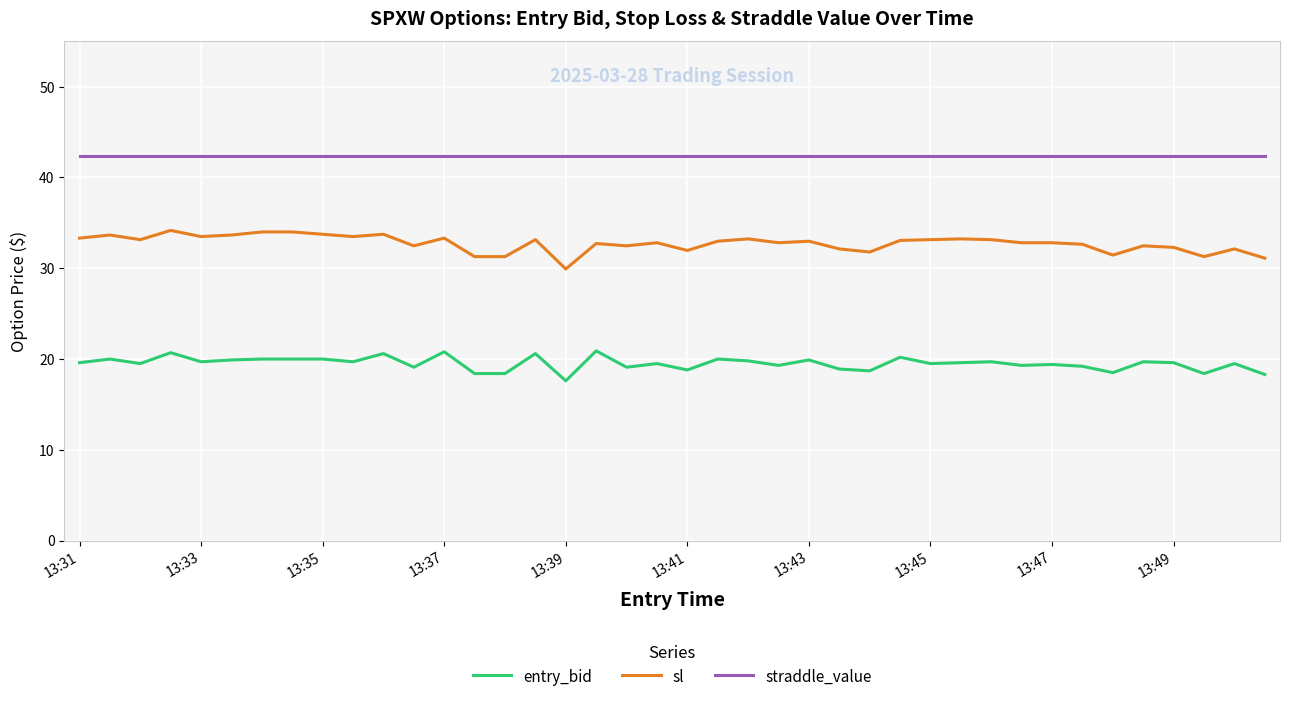

Which series has the largest total across all categories?

straddle_value